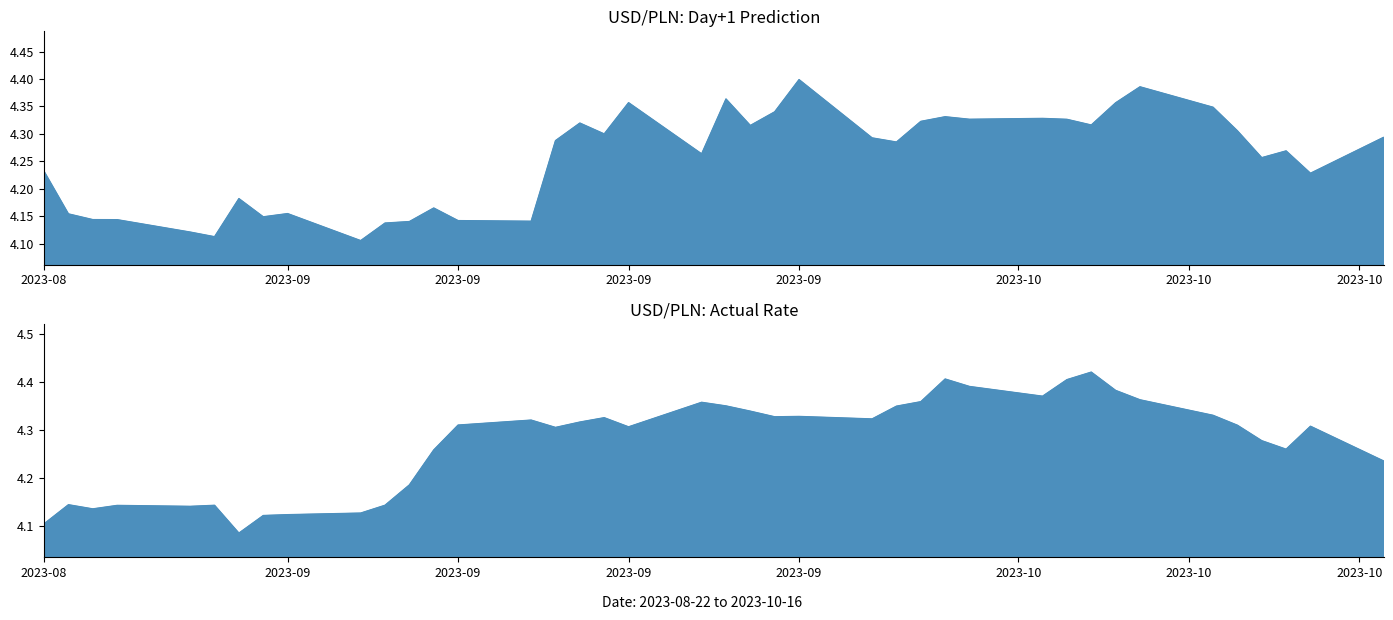

What is the value of the Day + 1 Prediction point at the 38th from the left?

4.3